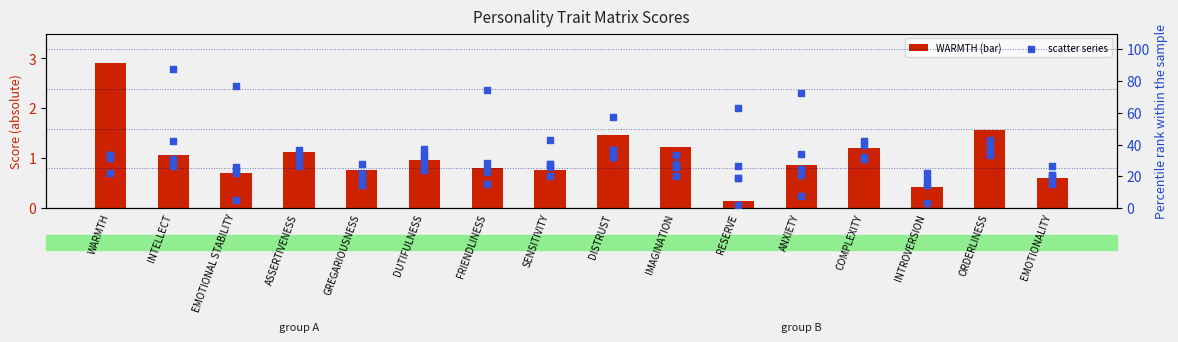

Which series contains the highest Y value?

INTELLECT